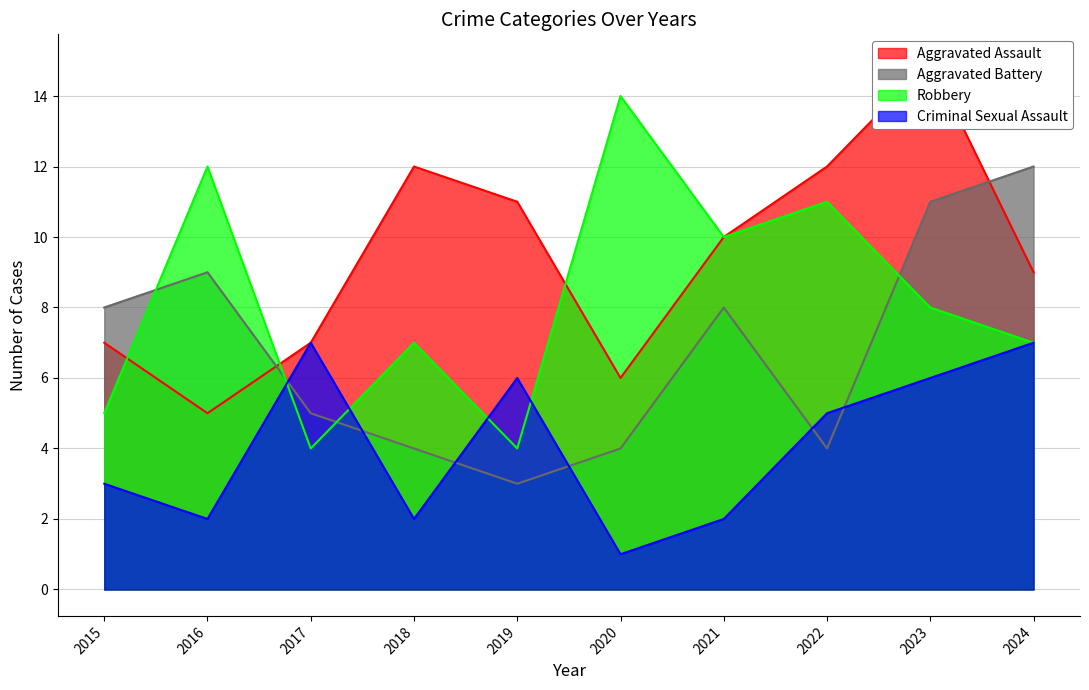

List the labels in order of Criminal Sexual Assault value, smallest first.

2020, 2016, 2018, 2021, 2015, 2022, 2019, 2023, 2017, 2024